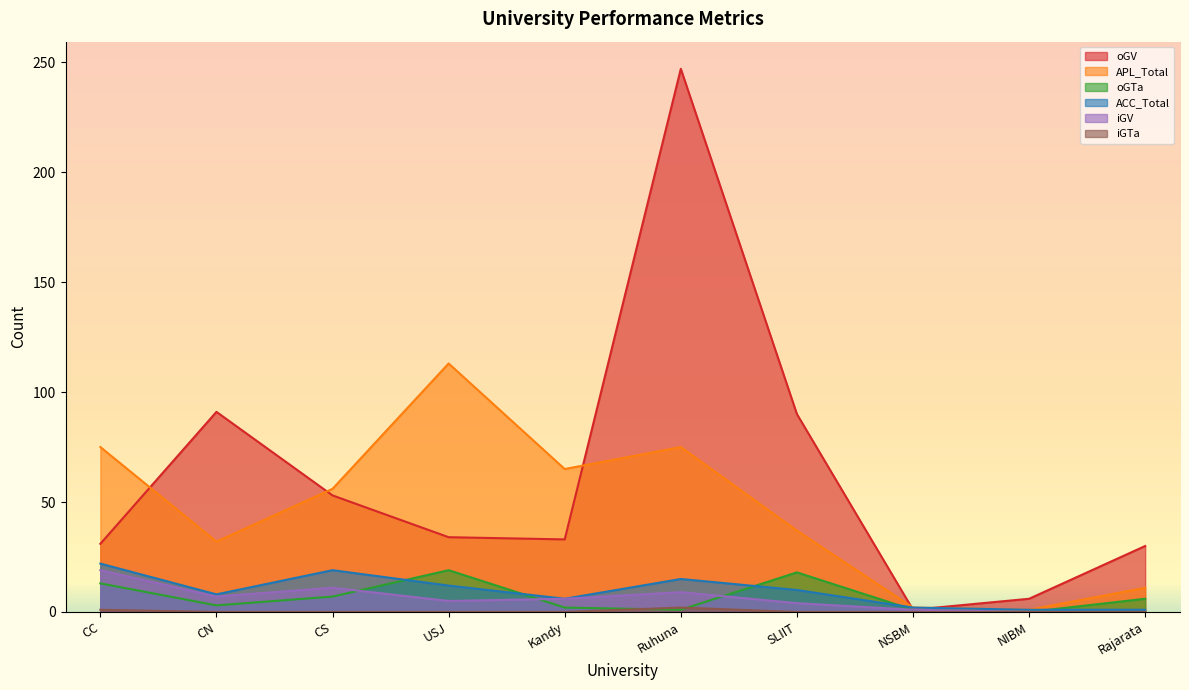

The iGV series shows -12 at NIBM. True or false?

False